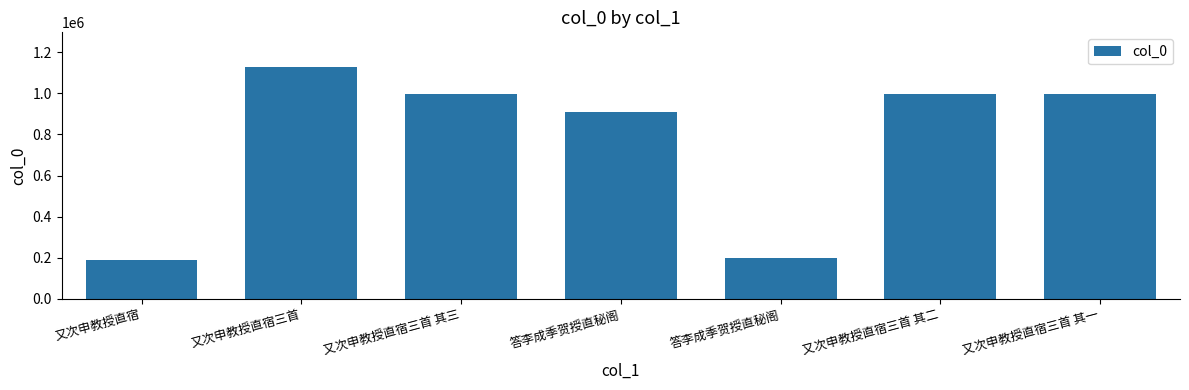

Count the number of categories in the chart.

7